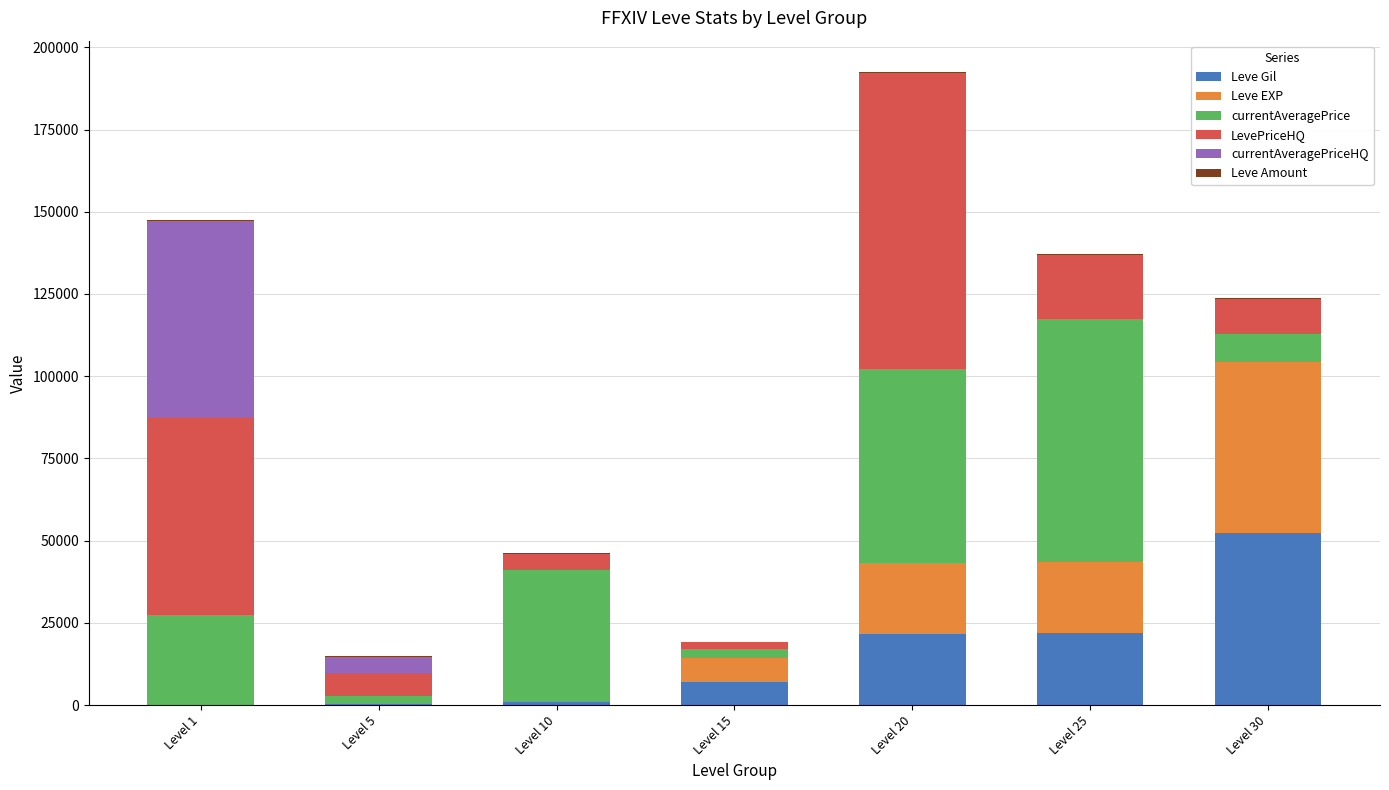

At which category is the sum across all series the highest?

Level 20